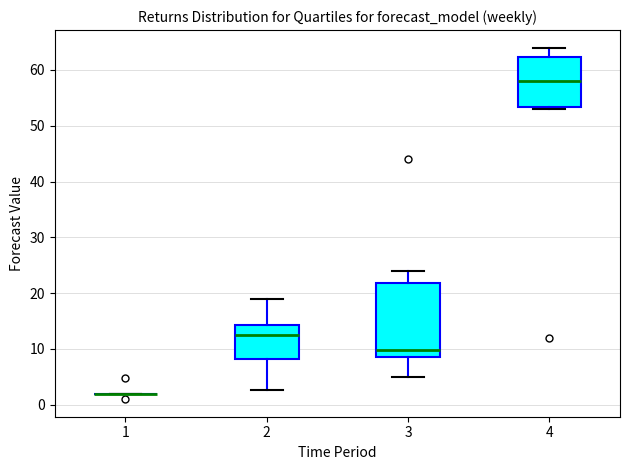

Reading left to right, transcribe this box plot: for each box, give where its median line is, the range the box spans, and where its two whiskers end, as read against the y-axis. The values are not printed on the chart, so give them approximately, as read against the axis.

1: box collapsed to a line at 2, whiskers 2 to 2
2: median 13, box 8 to 14, whiskers 3 to 19
3: median 10, box 9 to 22, whiskers 5 to 24
4: median 58, box 53 to 62, whiskers 53 (just below the box's lower edge) to 64